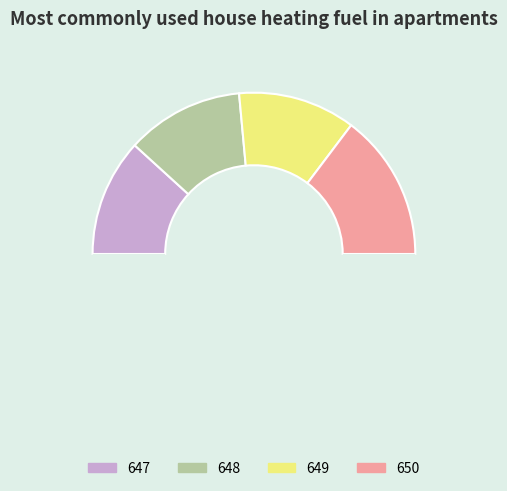

To the nearest percent, what is the difference between the largest and smallest slice percentages?

6%